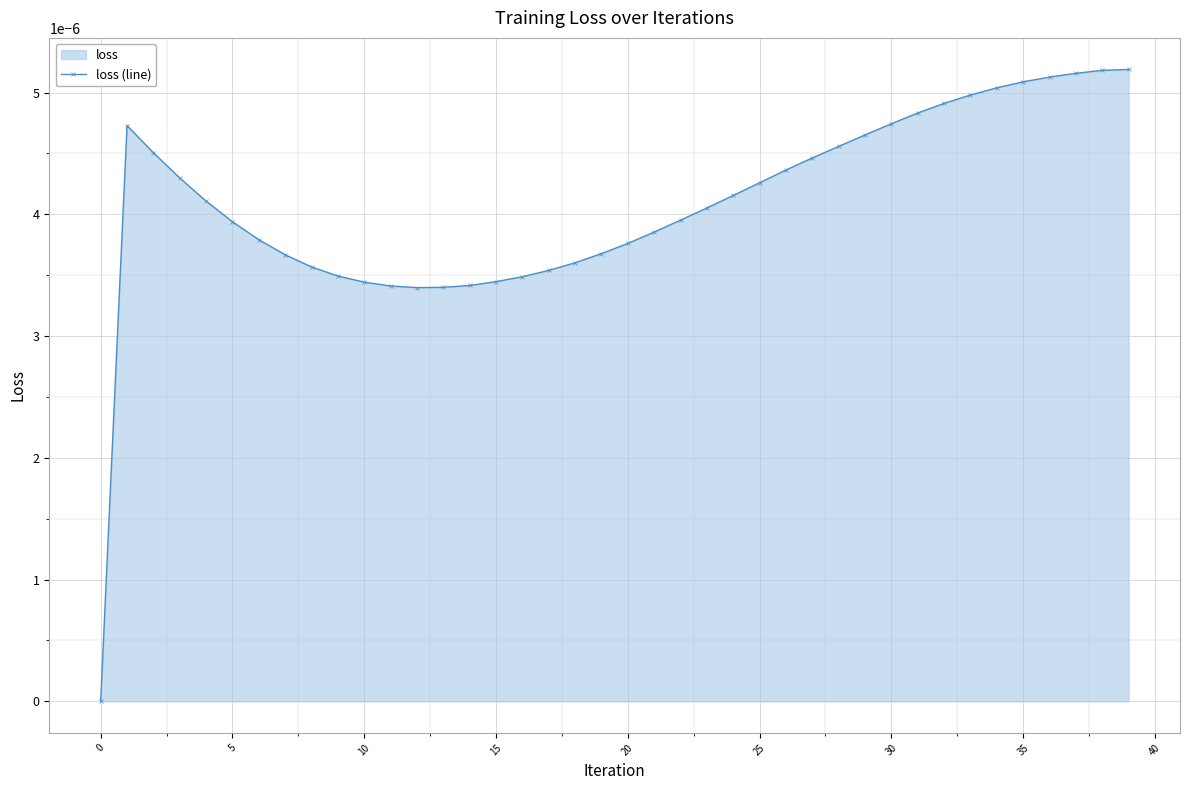

How many lines are shown in the chart?

1